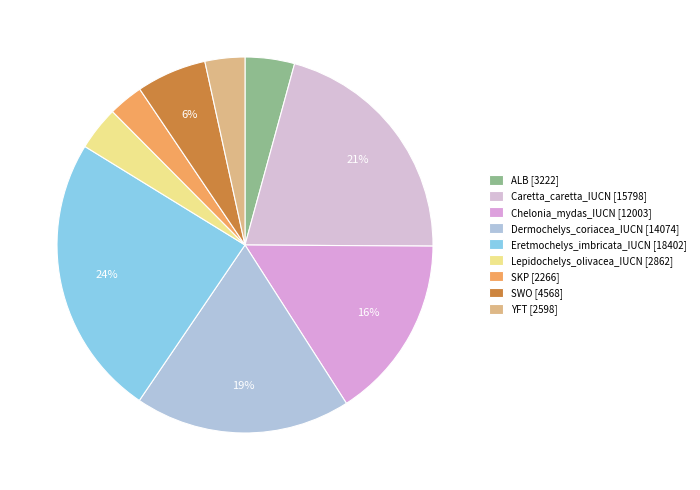

Which category has the smallest portion of the pie?

SKP